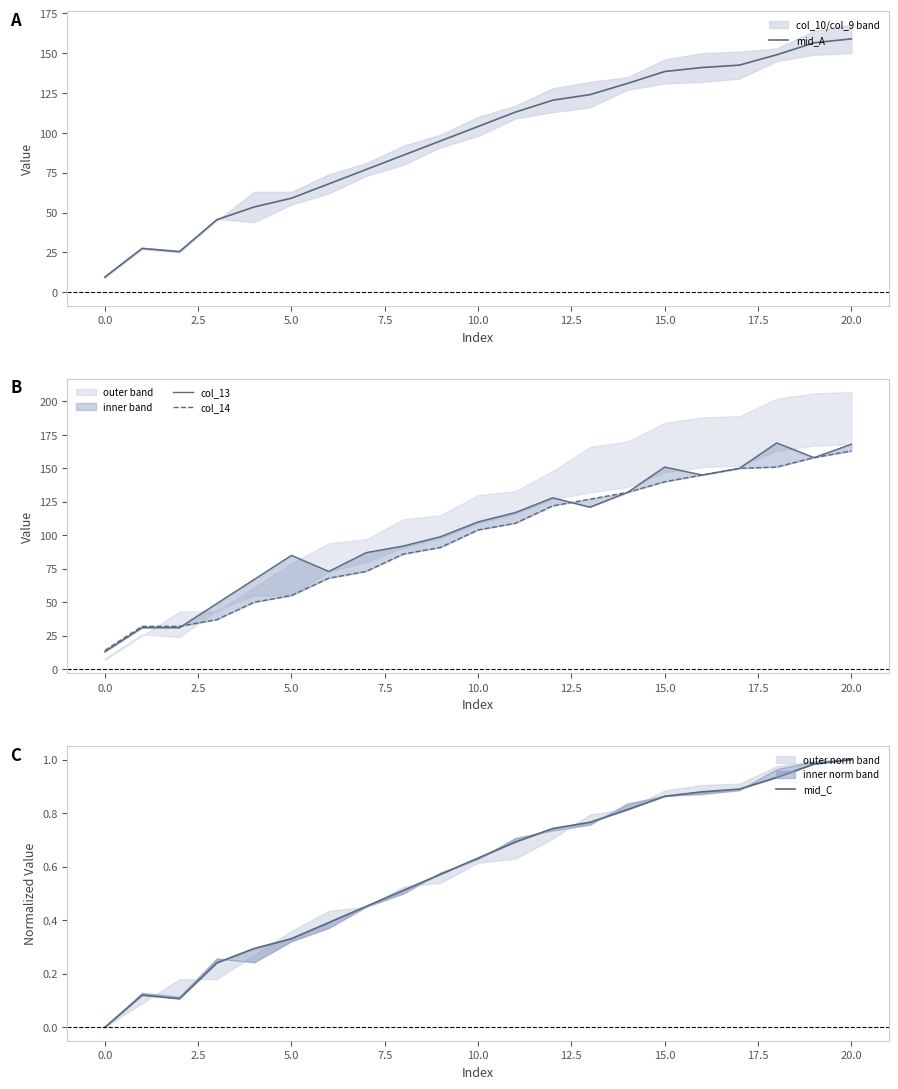

Is it true that mid_A equals 138.5 at 15.0?

True